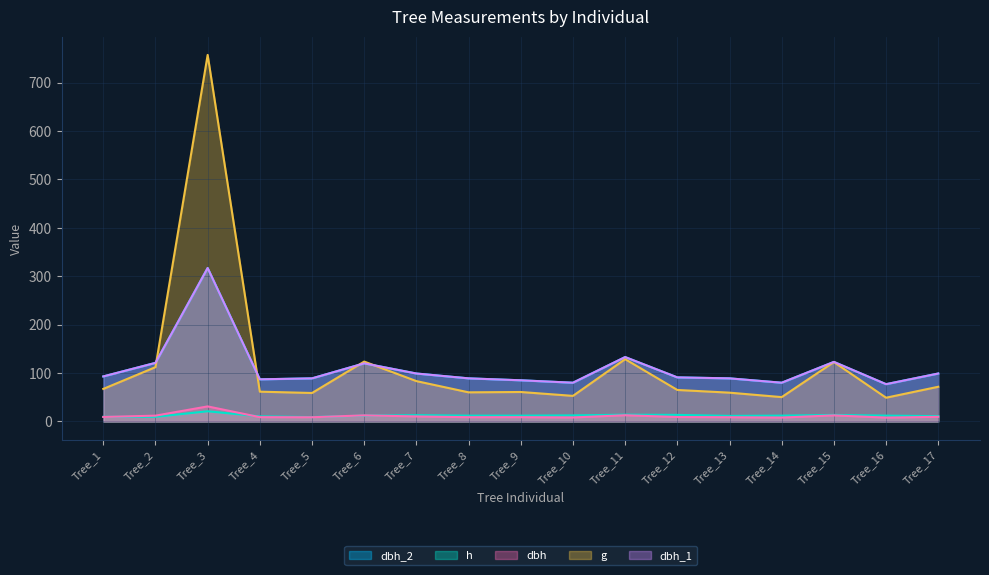

Reading left to right, transcribe all the data shown in this chart.

dbh: Tree_1=9.2	Tree_2=11.9	Tree_3=31.1	Tree_4=8.8	Tree_5=8.7	Tree_6=12.6	Tree_7=10.3	Tree_8=8.8	Tree_9=8.8	Tree_10=8.2	Tree_11=12.8	Tree_12=9.1	Tree_13=8.7	Tree_14=8.0	Tree_15=12.5	Tree_16=7.9	Tree_17=9.6
g: Tree_1=67.2	Tree_2=112.2	Tree_3=757.2	Tree_4=61.5	Tree_5=58.8	Tree_6=123.7	Tree_7=83.3	Tree_8=60.1	Tree_9=60.8	Tree_10=52.8	Tree_11=128.7	Tree_12=65.0	Tree_13=59.5	Tree_14=50.3	Tree_15=122.7	Tree_16=49.0	Tree_17=71.6
dbh_2: Tree_1=93.0	Tree_2=121.0	Tree_3=317.0	Tree_4=87.0	Tree_5=89.0	Tree_6=120.0	Tree_7=99.0	Tree_8=89.0	Tree_9=85.0	Tree_10=80.0	Tree_11=133.0	Tree_12=91.0	Tree_13=89.0	Tree_14=80.0	Tree_15=123.0	Tree_16=77.0	Tree_17=99.0
dbh_1: Tree_1=93.0	Tree_2=121.0	Tree_3=317.0	Tree_4=87.0	Tree_5=89.0	Tree_6=120.0	Tree_7=99.0	Tree_8=89.0	Tree_9=85.0	Tree_10=80.0	Tree_11=133.0	Tree_12=91.0	Tree_13=89.0	Tree_14=80.0	Tree_15=123.0	Tree_16=77.0	Tree_17=99.0
h: Tree_1=9.5	Tree_2=9.5	Tree_3=21.0	Tree_4=10.5	Tree_5=9.0	Tree_6=12.0	Tree_7=13.0	Tree_8=12.0	Tree_9=12.0	Tree_10=12.5	Tree_11=14.0	Tree_12=13.5	Tree_13=11.5	Tree_14=12.0	Tree_15=13.5	Tree_16=12.0	Tree_17=11.0